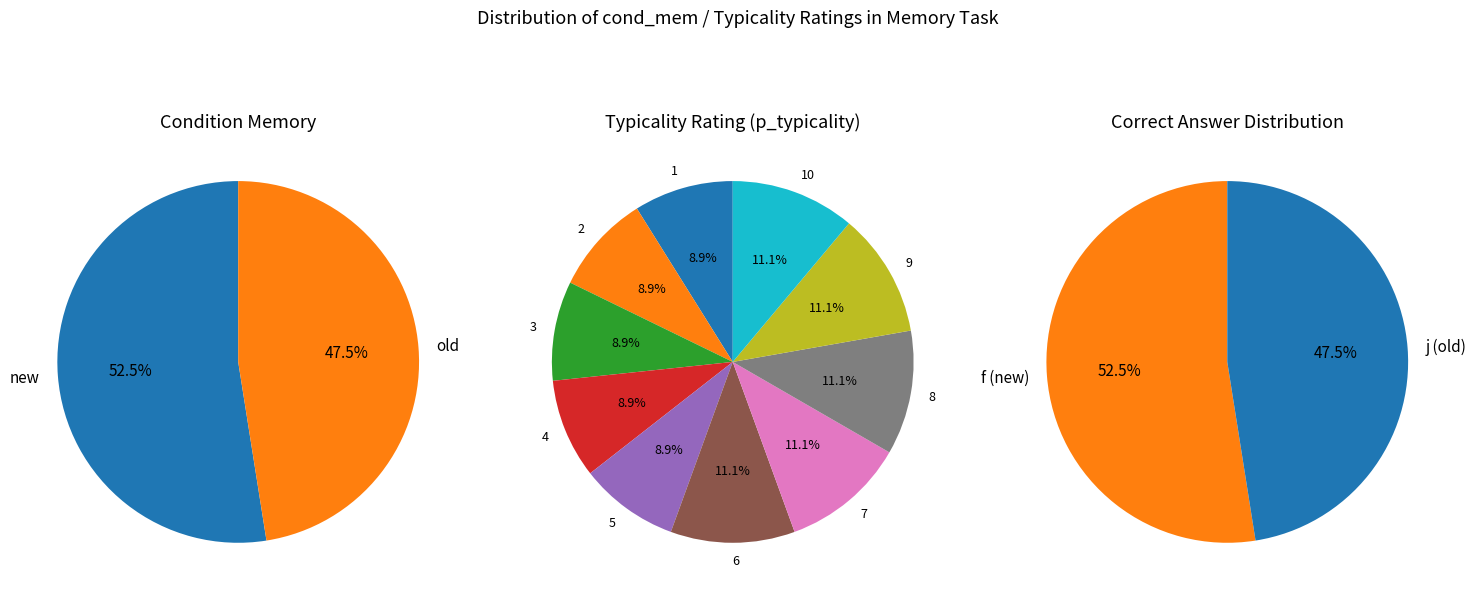

To the nearest percent, what is the combined percentage of old and new?

100%